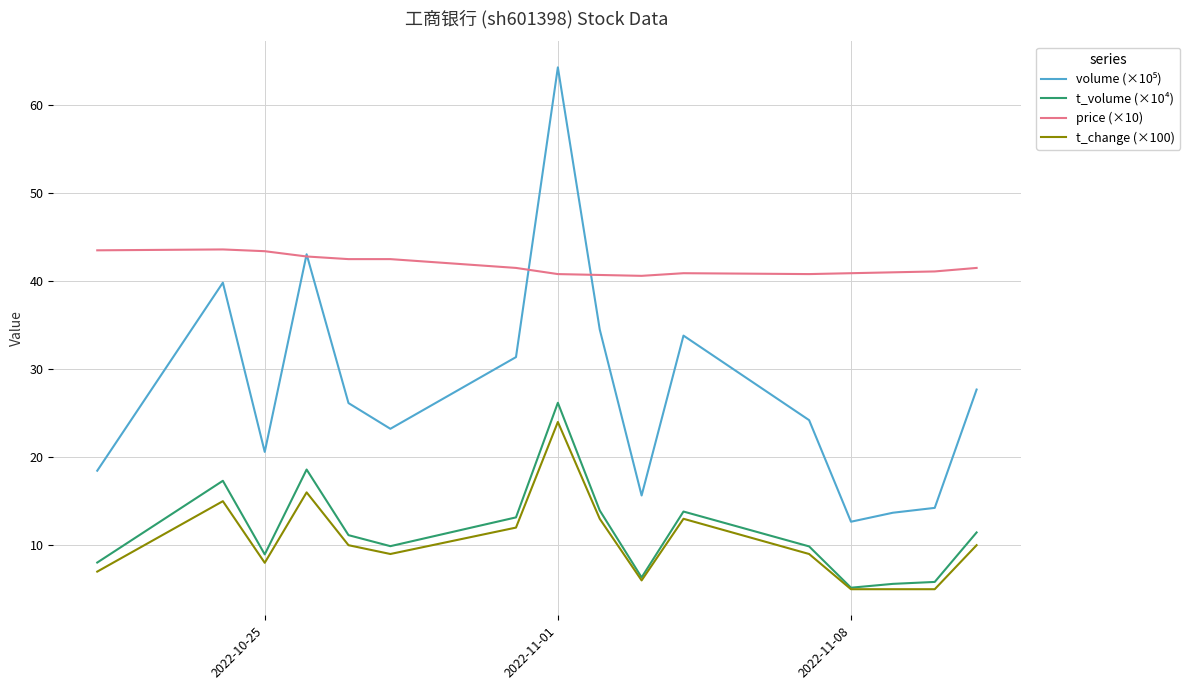

True or false: t_volume (×10⁴) and price (×10) cross at least once.

False